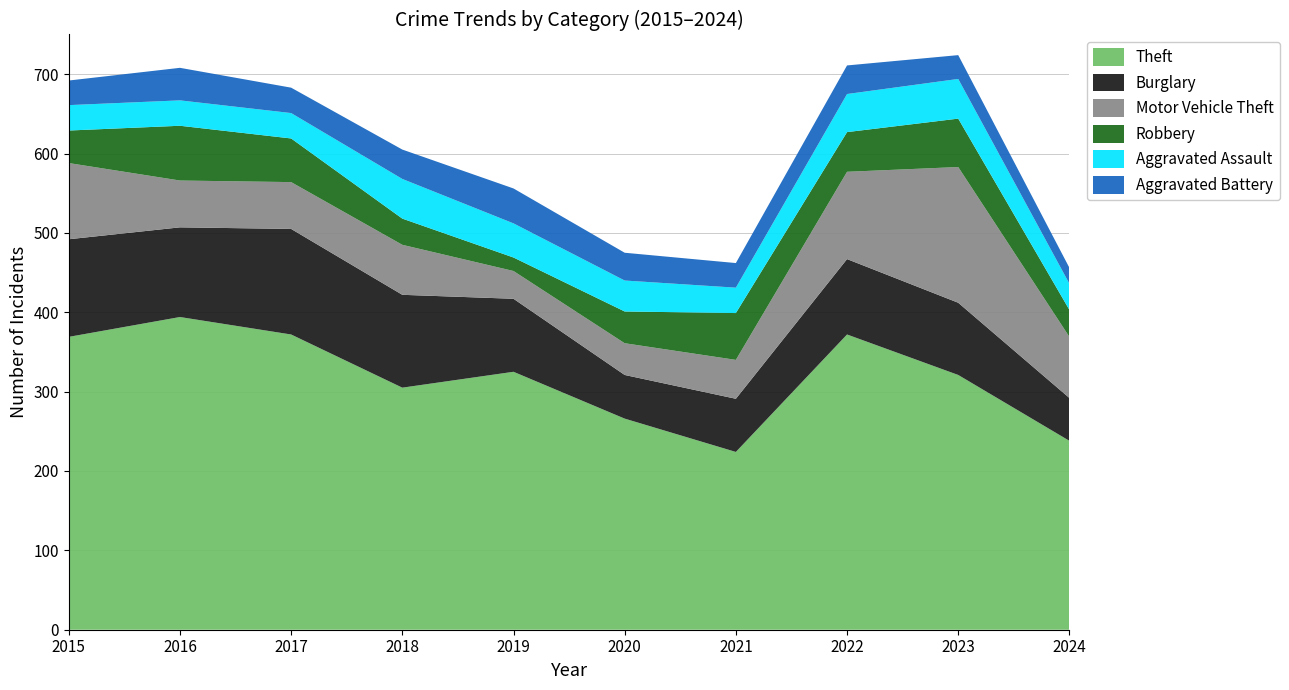

Reading left to right, extract all data points from this chart.

Theft: 2015=369	2016=394	2017=372	2018=305	2019=325	2020=266	2021=224	2022=372	2023=321	2024=238
Burglary: 2015=123	2016=113	2017=133	2018=117	2019=92	2020=55	2021=67	2022=95	2023=91	2024=54
Motor Vehicle Theft: 2015=96	2016=59	2017=59	2018=63	2019=35	2020=40	2021=49	2022=110	2023=171	2024=77
Robbery: 2015=41	2016=69	2017=55	2018=33	2019=17	2020=40	2021=59	2022=50	2023=61	2024=34
Aggravated Assault: 2015=32	2016=32	2017=32	2018=50	2019=43	2020=39	2021=32	2022=48	2023=50	2024=33
Aggravated Battery: 2015=31	2016=41	2017=32	2018=37	2019=44	2020=35	2021=31	2022=36	2023=30	2024=20